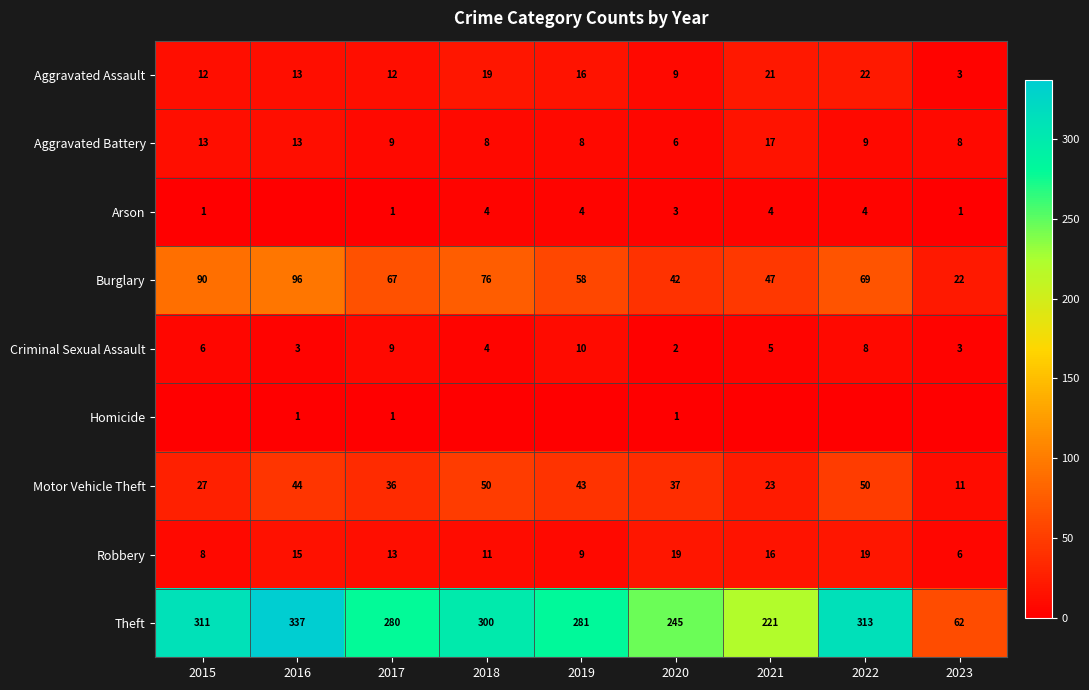

Which label corresponds to the smallest value in the chart?

2016